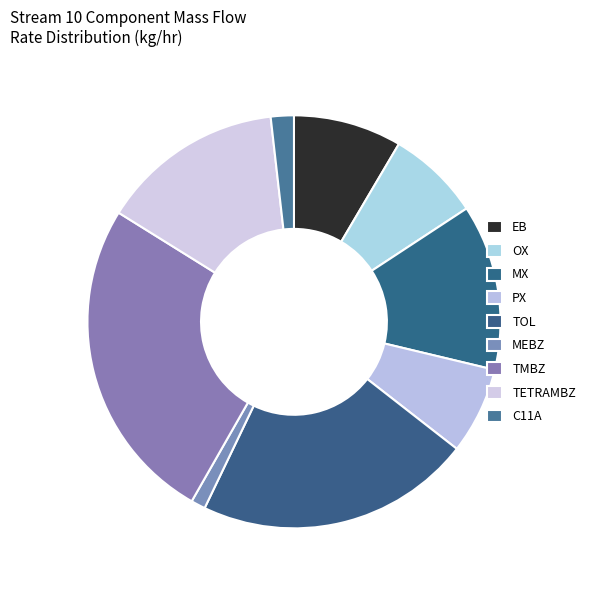

To the nearest percent, what is the difference between the TETRAMBZ and C11A slice percentages?

13%